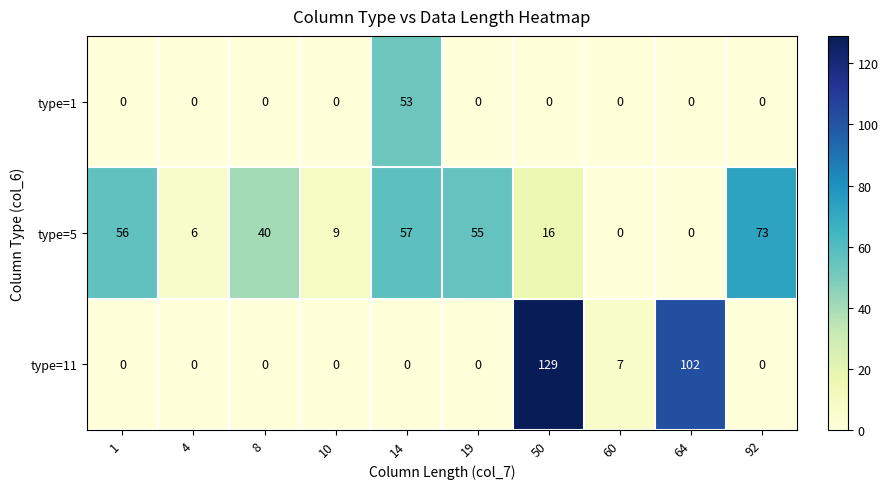

What is the difference between the type=11 values at 50 and 60?

122